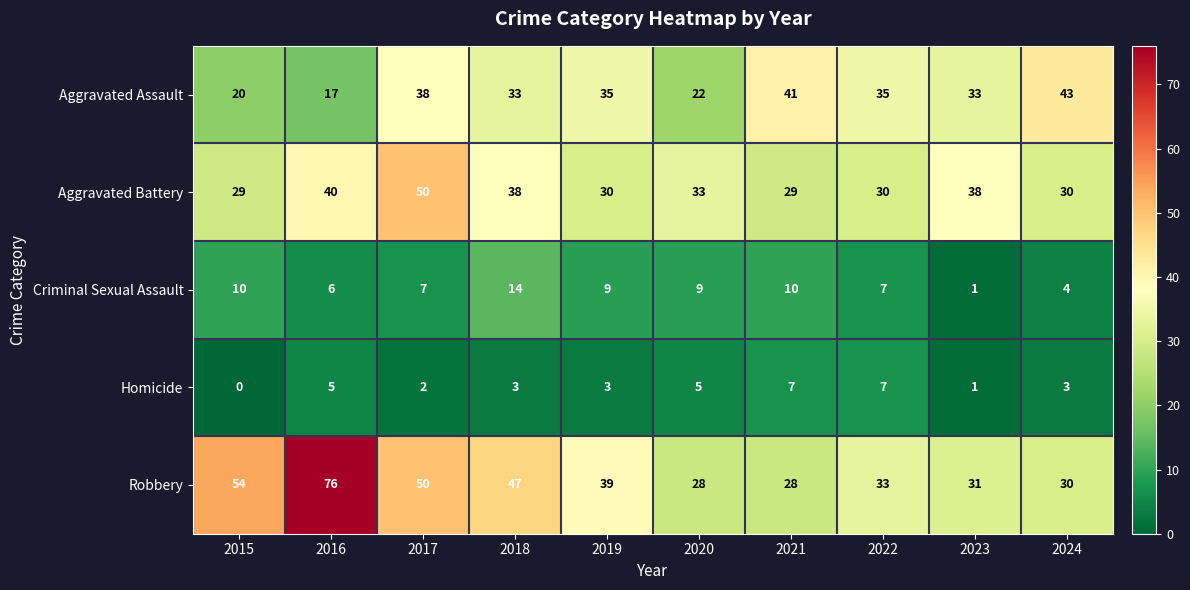

How many distinct data groups are displayed?

5